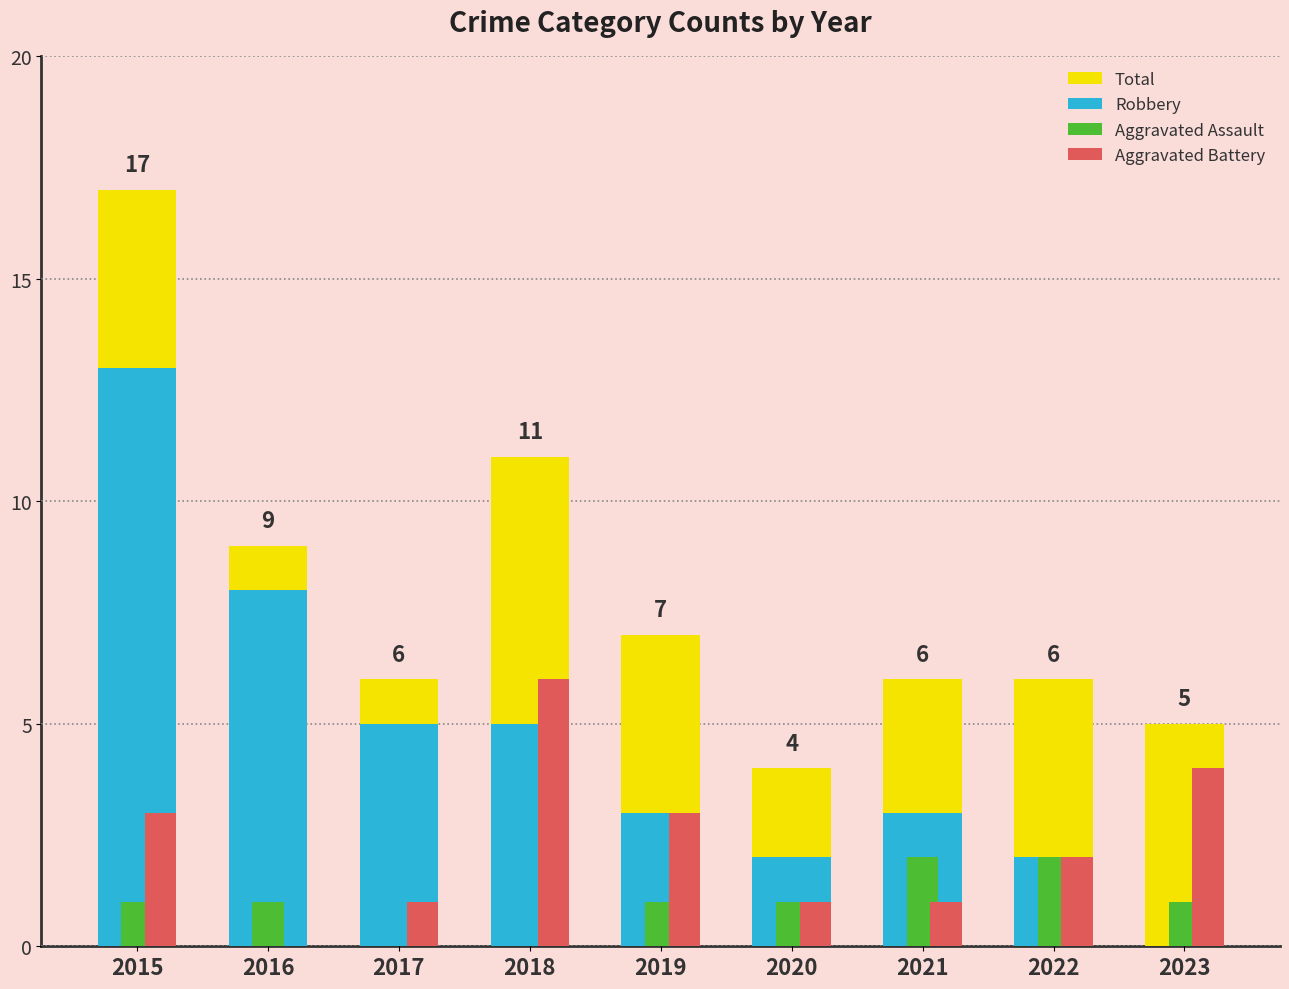

What is the total value across all series at 2016?

18